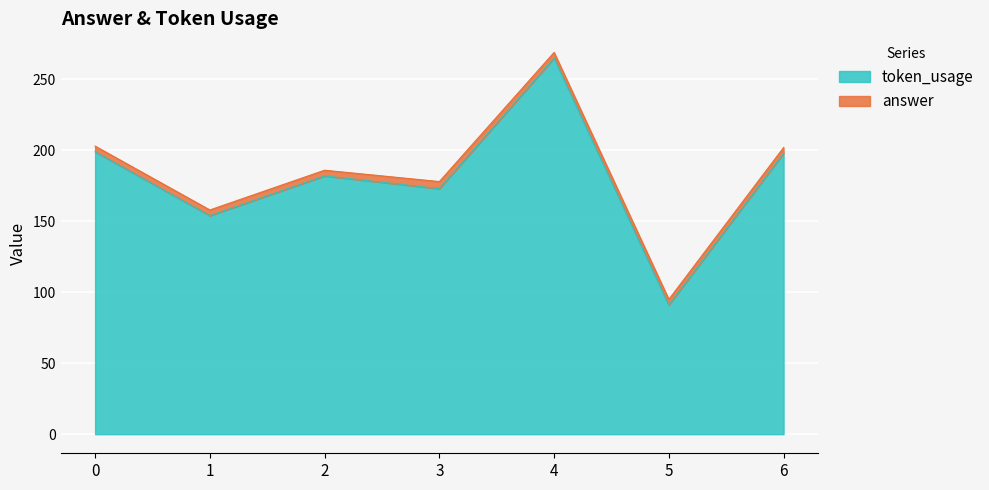

How many interior local peaks (higher than both neighbors) does the data have?

2